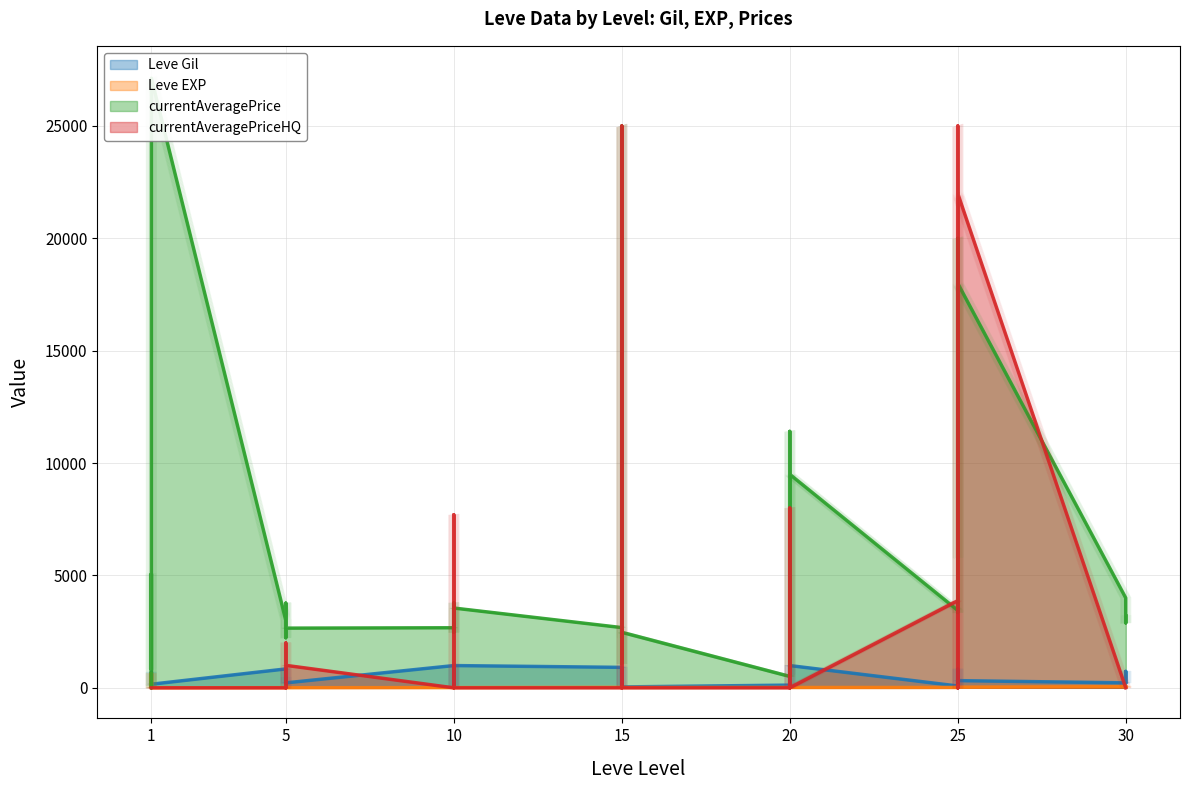

In Leve Gil, how many points are lower than both neighbors (excluding endpoints)?

10